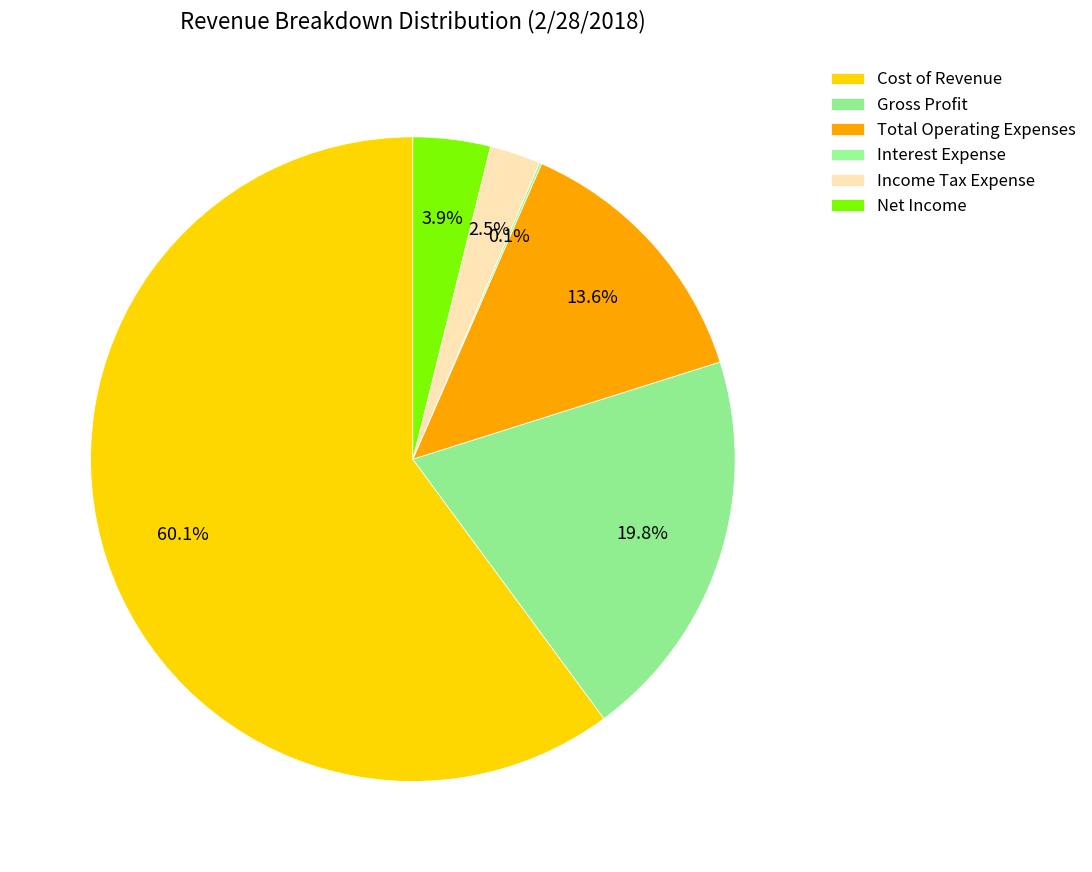

Does any single category account for the majority?

Yes